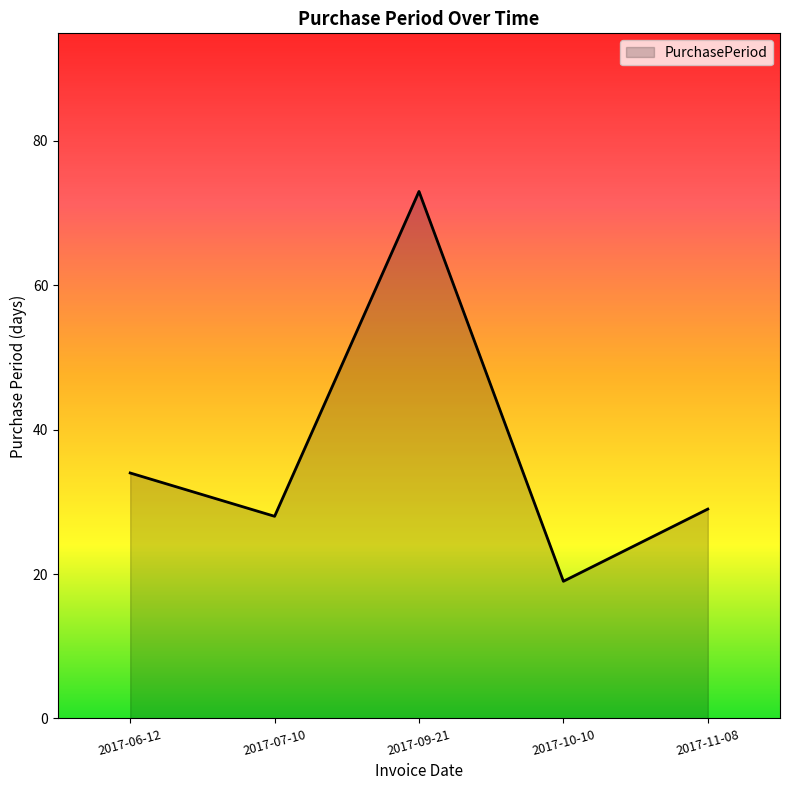

How many categories are shown in the chart?

5